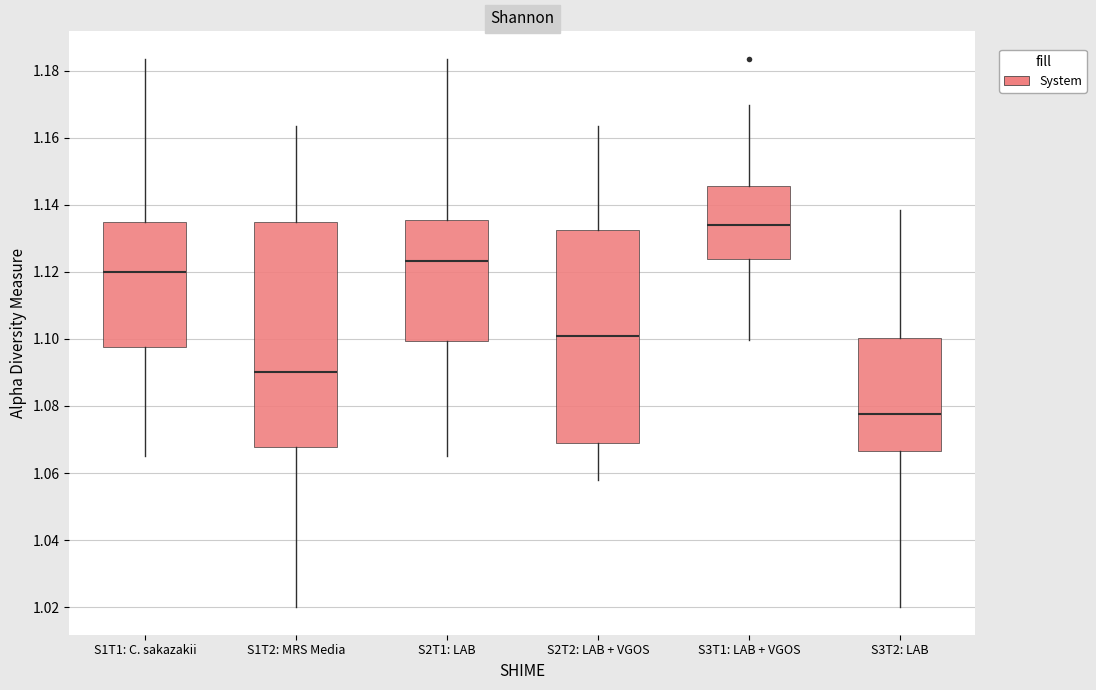

Which box's median line is the highest?

S3T1: LAB + VGOS